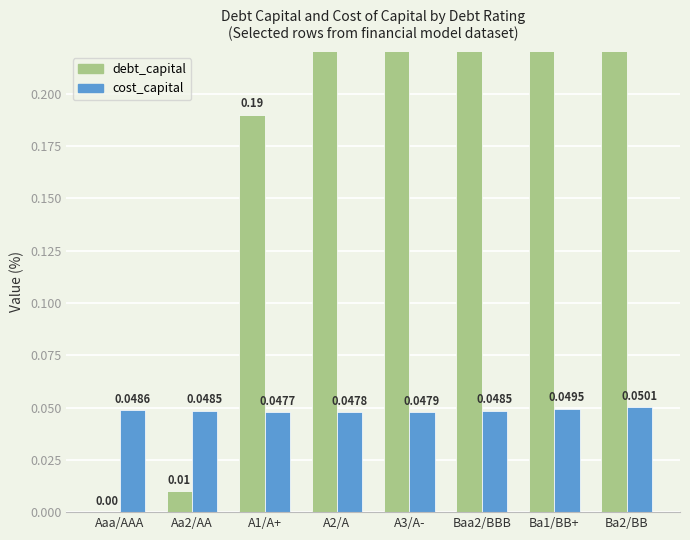

List the labels in order of cost_capital value, largest first.

Ba2/BB, Ba1/BB+, Aaa/AAA, Aa2/AA, Baa2/BBB, A3/A-, A2/A, A1/A+